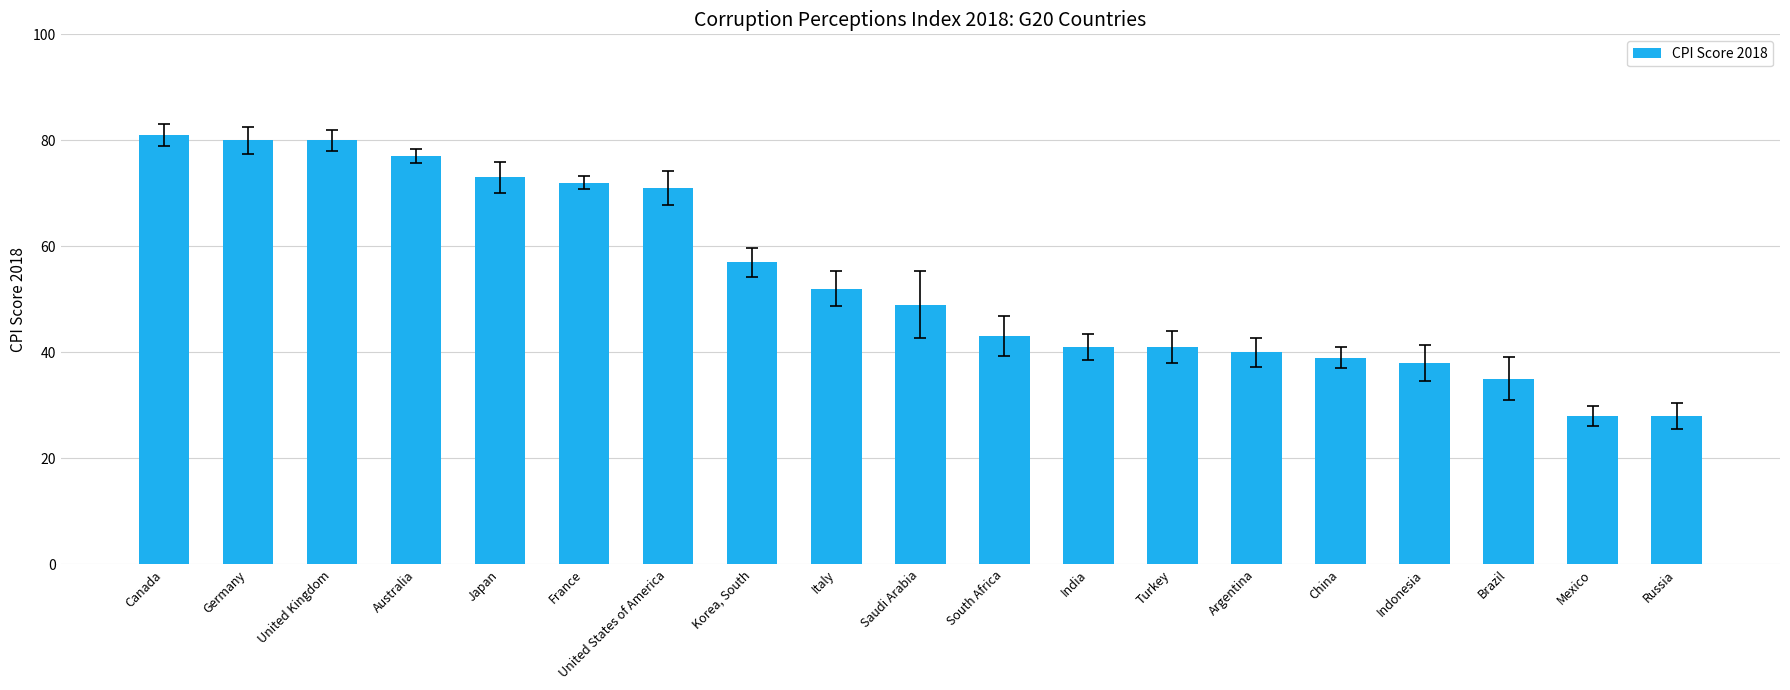

What is the label of the 14th bar from the right?

France